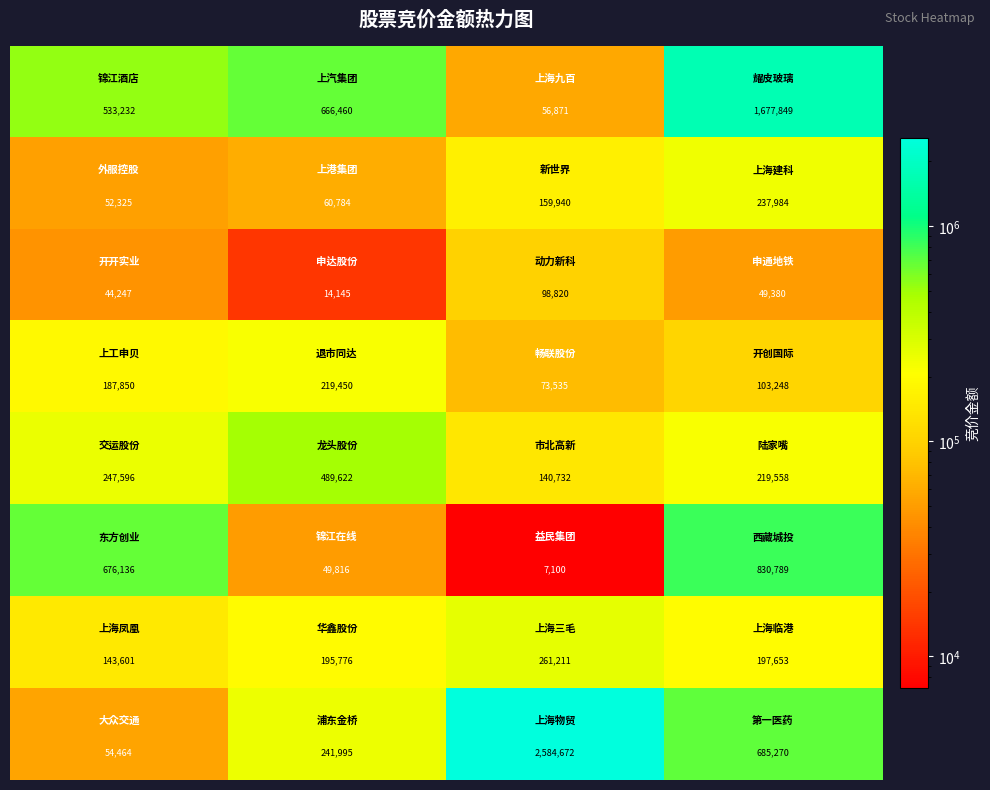

What is the smallest value displayed?

7100